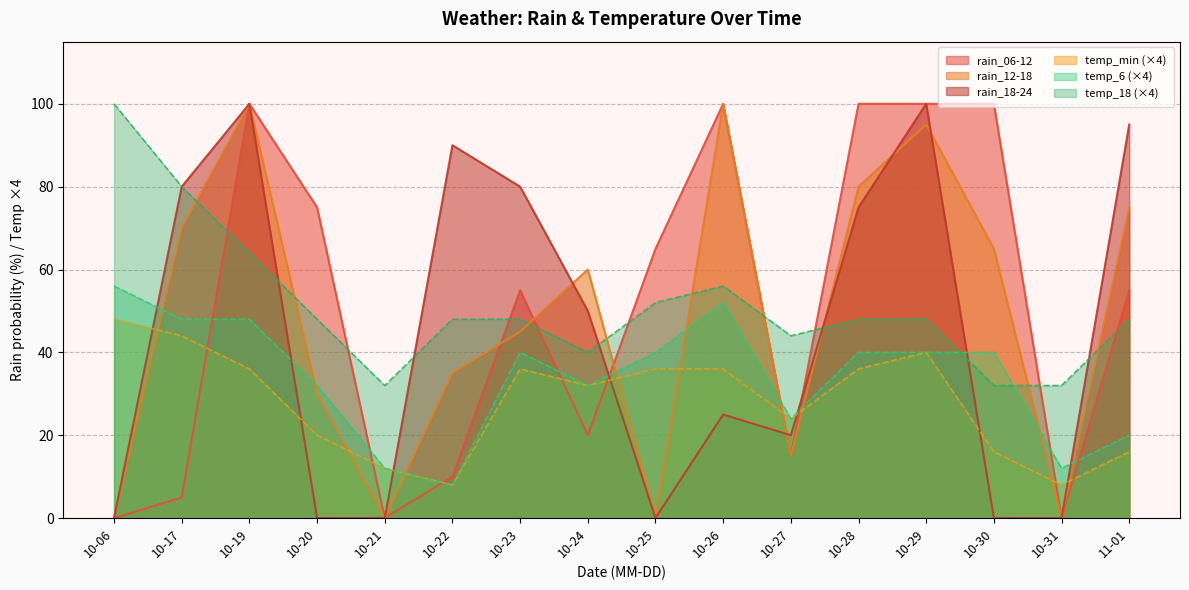

At which category does the chart reach its peak across all series?

10-19